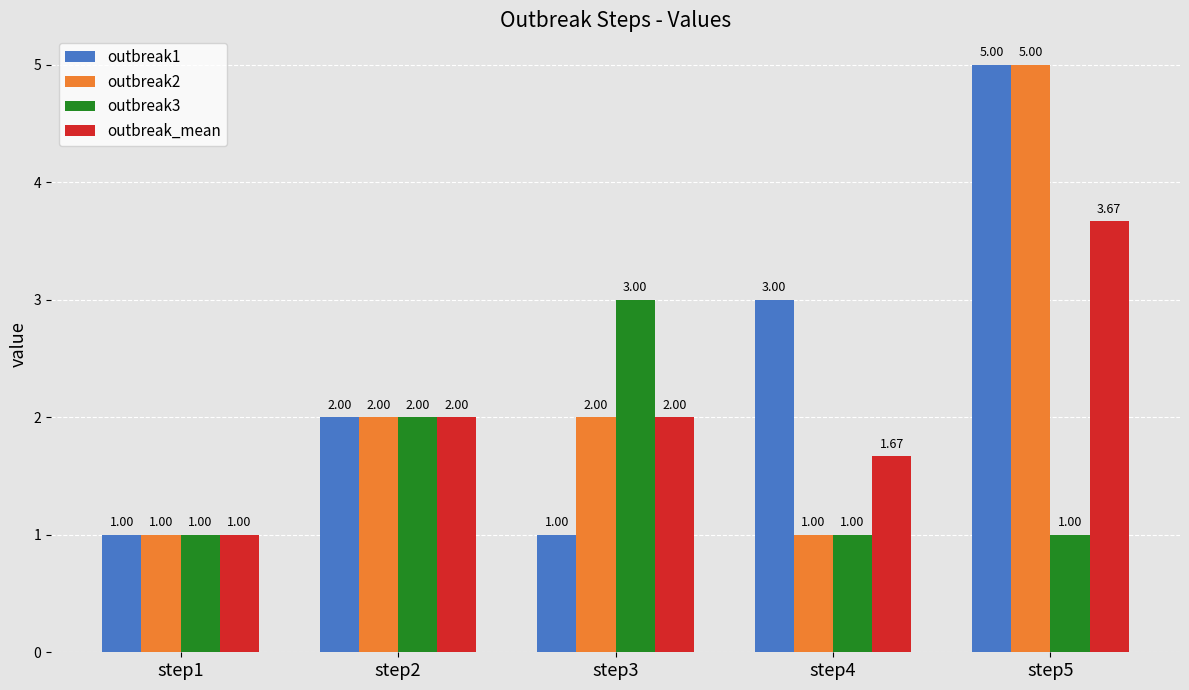

At which category is the sum across all series the highest?

step5